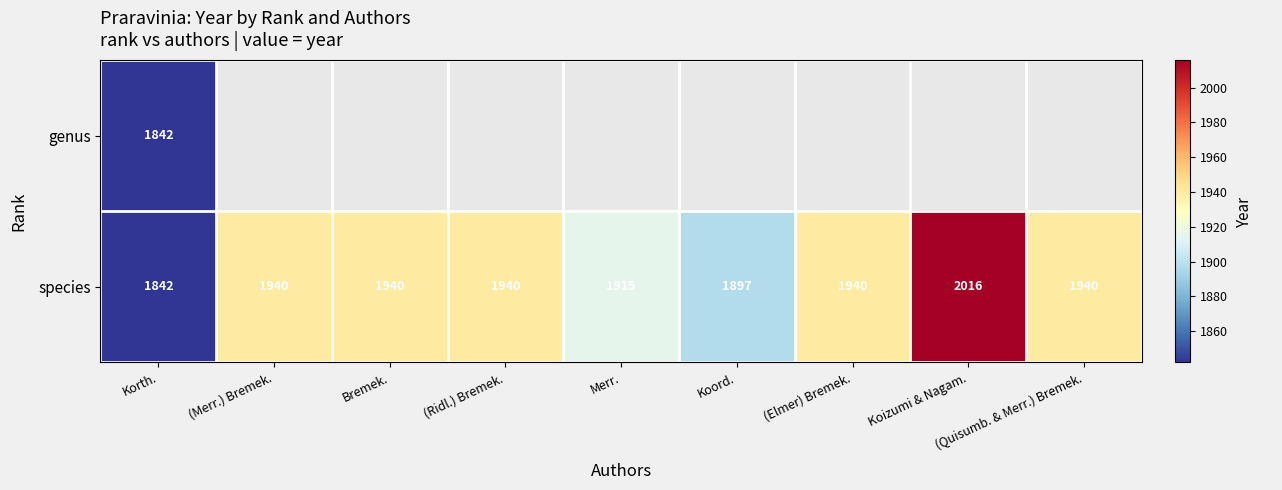

Which category has the highest value across all series?

Koizumi & Nagam.